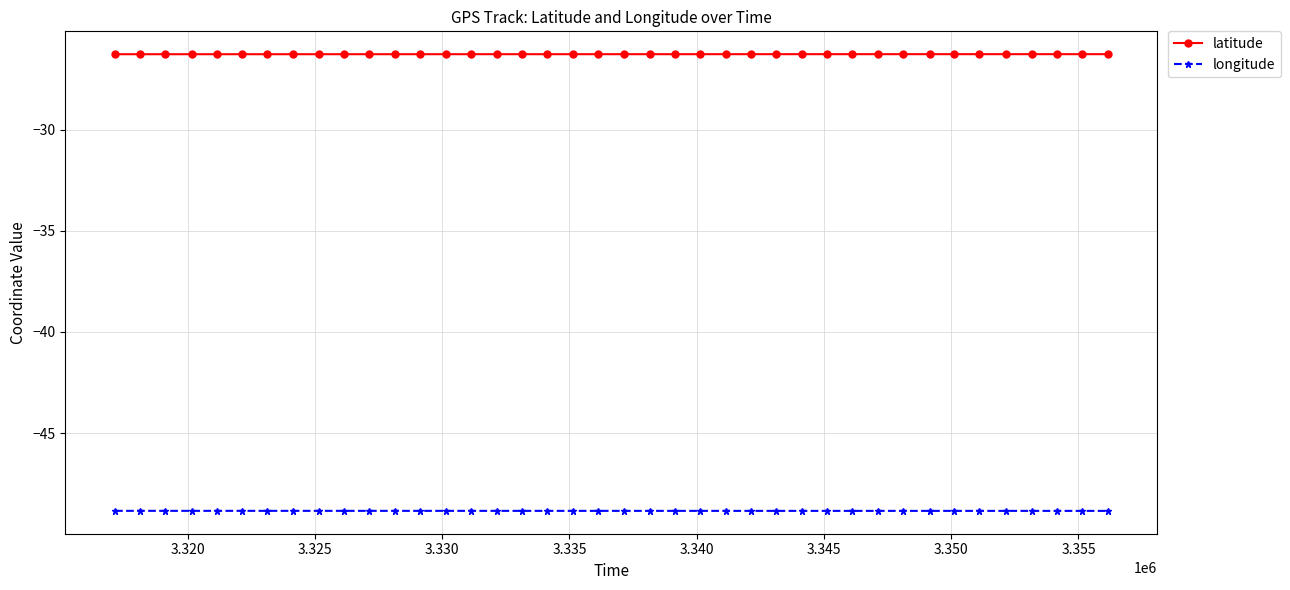

Which series has the largest total across all categories?

latitude